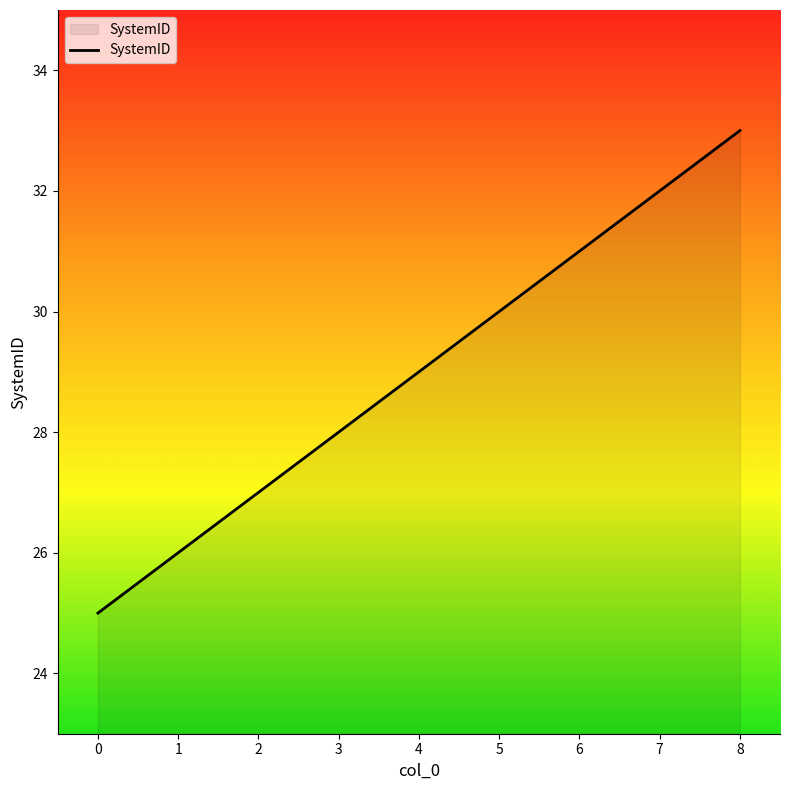

What is the smallest value displayed?

25